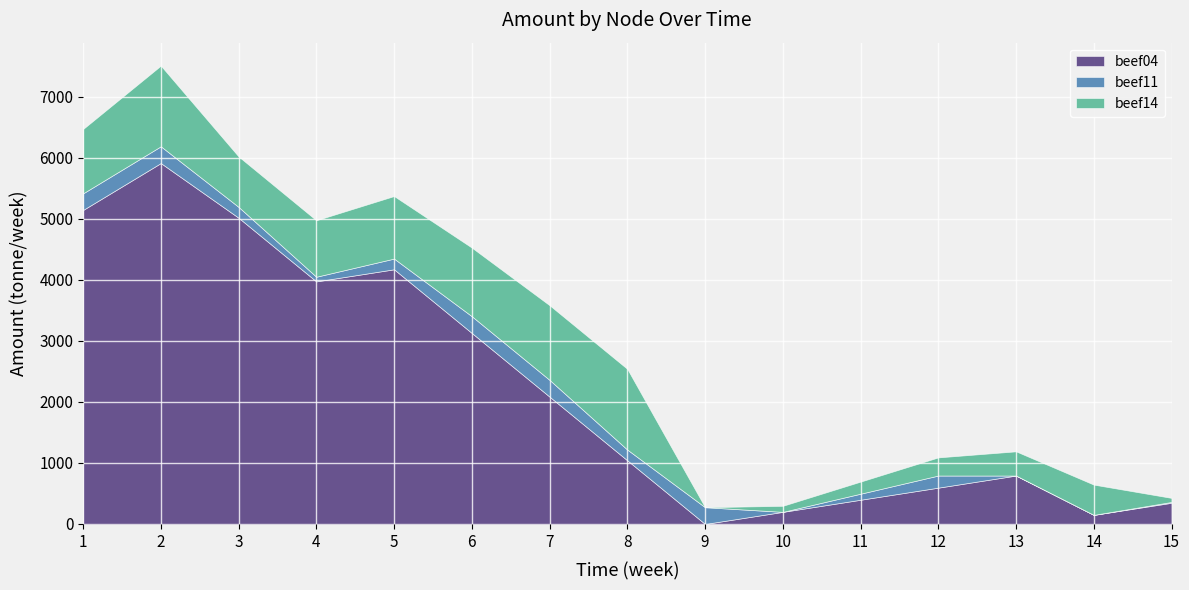

Which series has the widest spread of values?

beef04